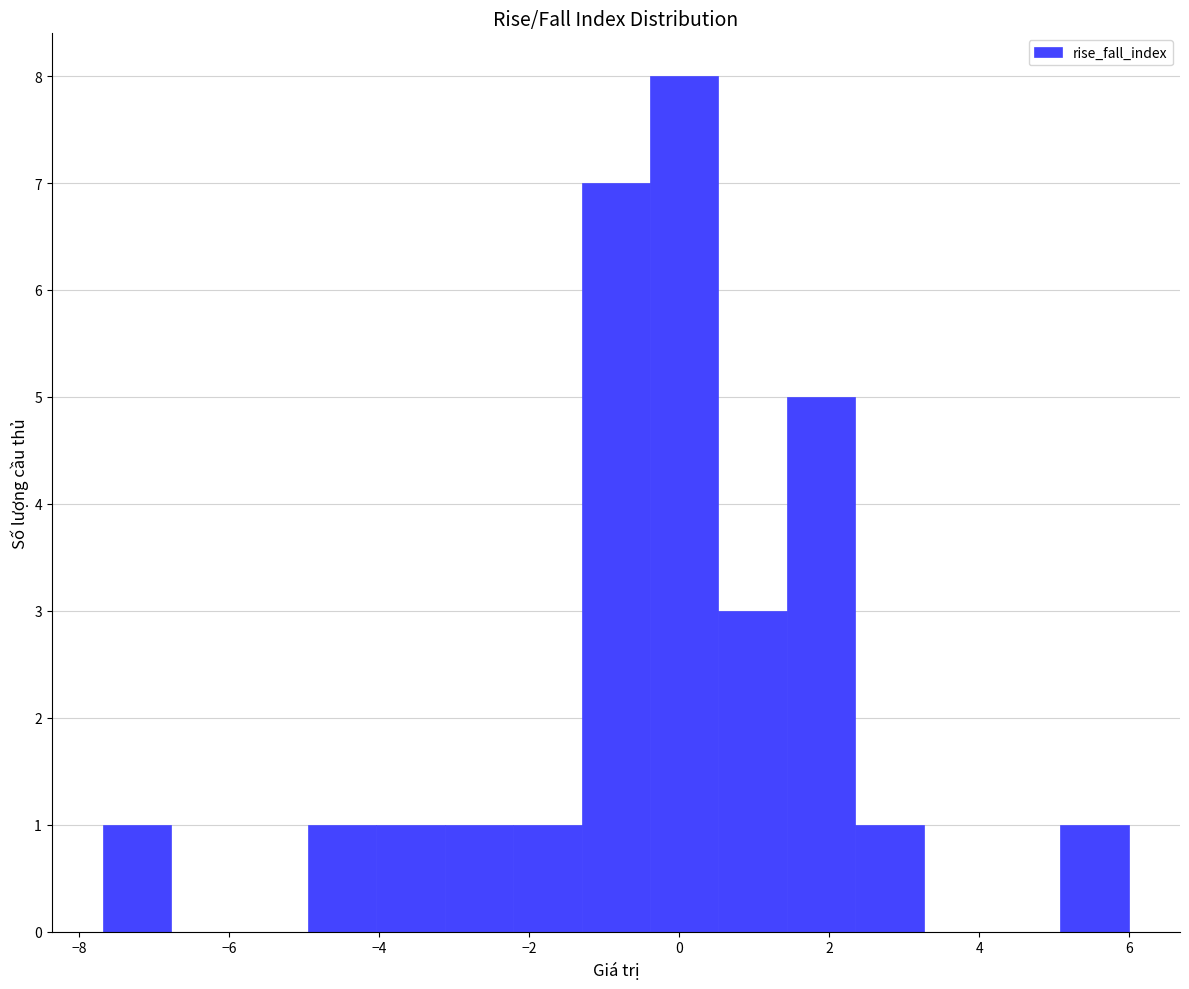

Reading left to right, list every bar in this chart as the range it spans on the x-axis followed by its height. Neither the bar edges nor the heights are printed on the chart, so give them approximately, as read against the axes.

-7.6 to -6.8: 1
-6.8 to -5.8: 0
-5.8 to -5.0: 0
-5.0 to -4.0: 1
-4.0 to -3.2: 1
-3.2 to -2.2: 1
-2.2 to -1.4: 1
-1.4 to -0.4: 7
-0.4 to 0.6: 8
0.6 to 1.4: 3
1.4 to 2.4: 5
2.4 to 3.2: 1
3.2 to 4.2: 0
4.2 to 5.0: 0
5.0 to 6.0: 1